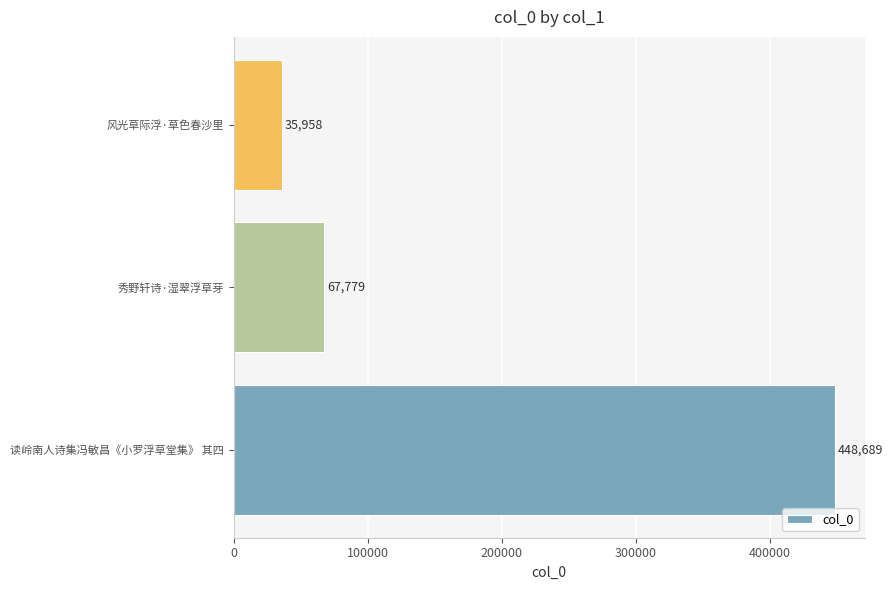

Approximately how many times larger is the value at 读岭南人诗集冯敏昌《小罗浮草堂集》 其四 compared to 风光草际浮·草色春沙里?

12.5